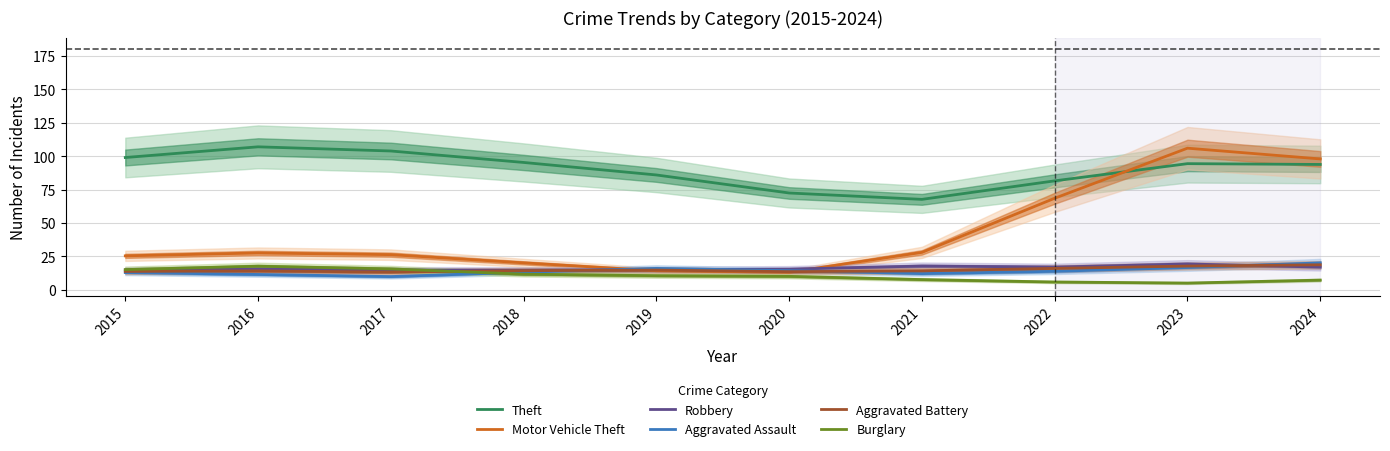

How many times do Burglary and Robbery cross each other?

1